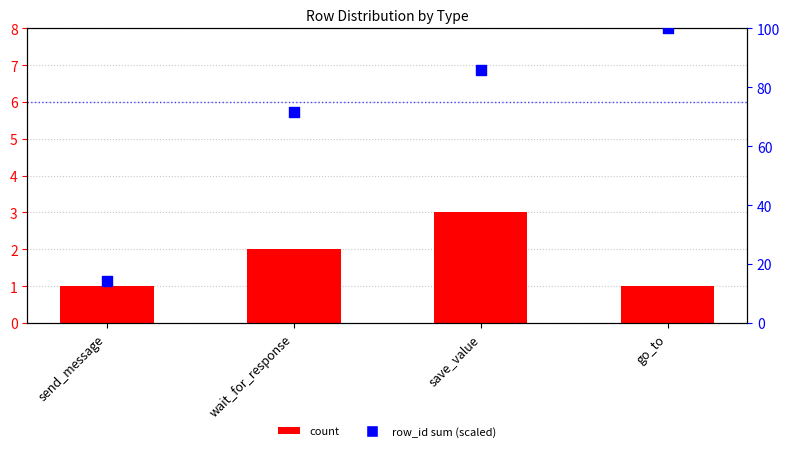

What is the total value across all series at save_value?

88.7